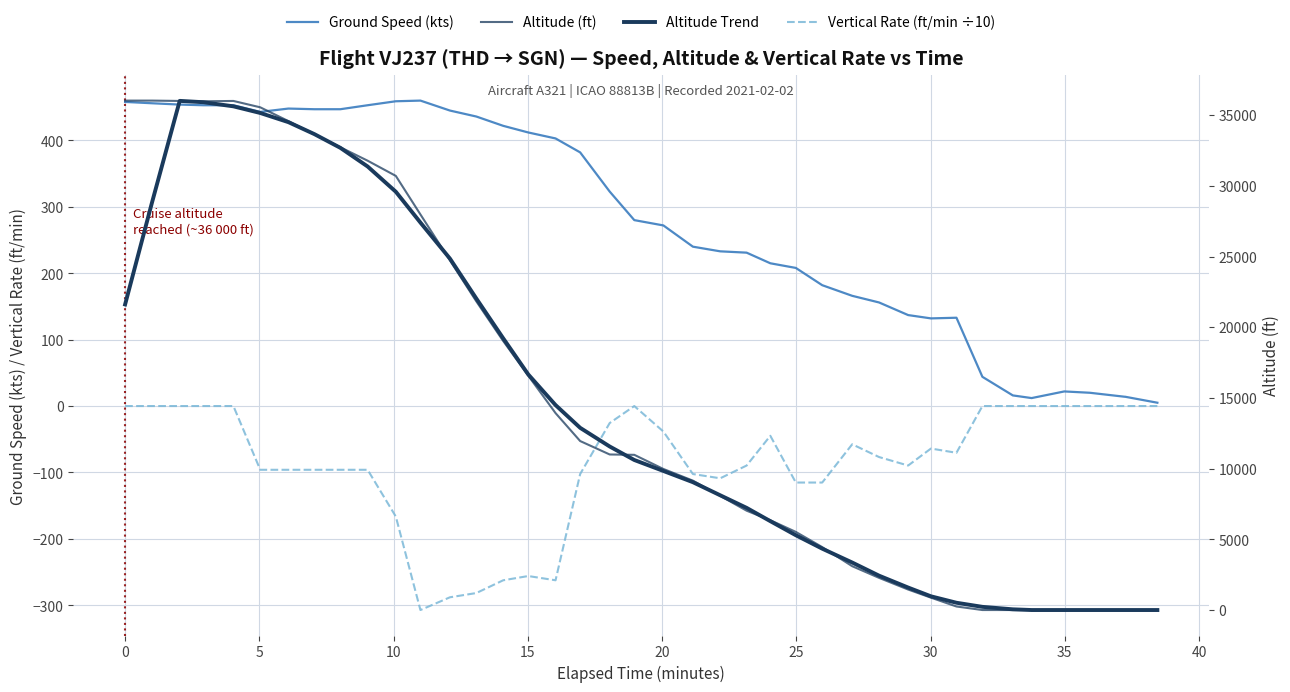

How many data points in Vertical Rate (ft/min ÷10) are less than -70?

21